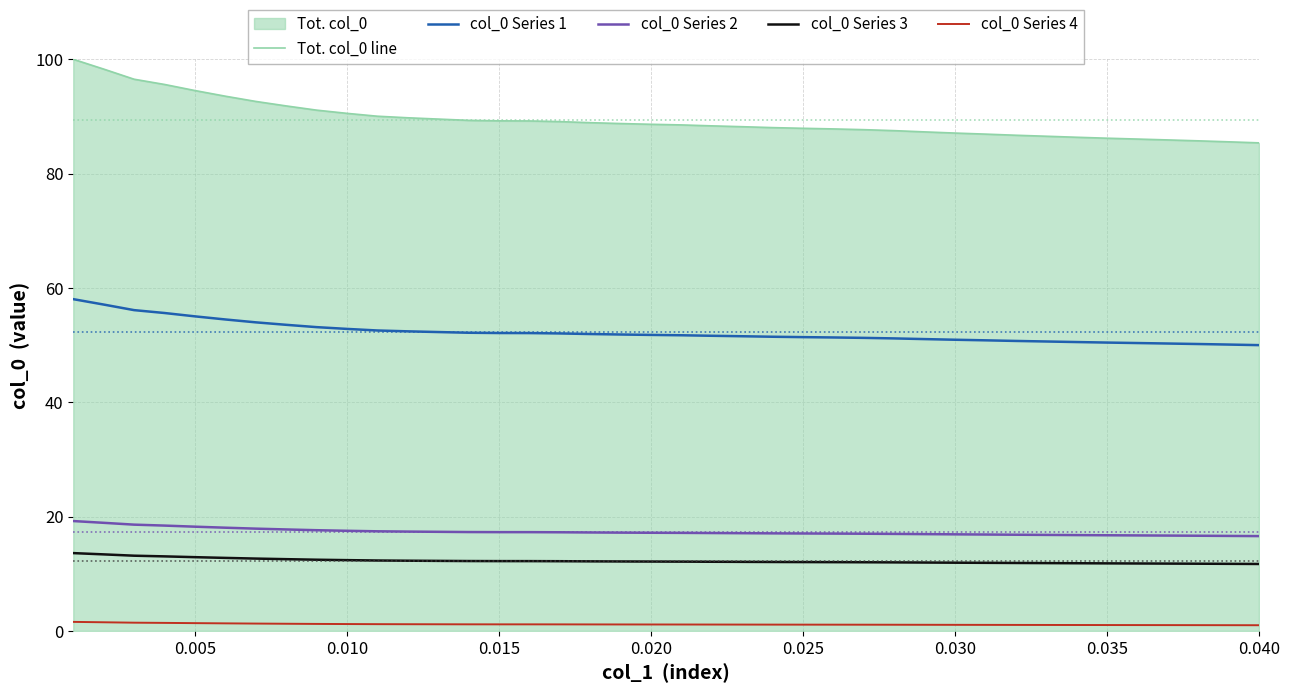

What is the minimum value for col_0 Series 2?

16.6